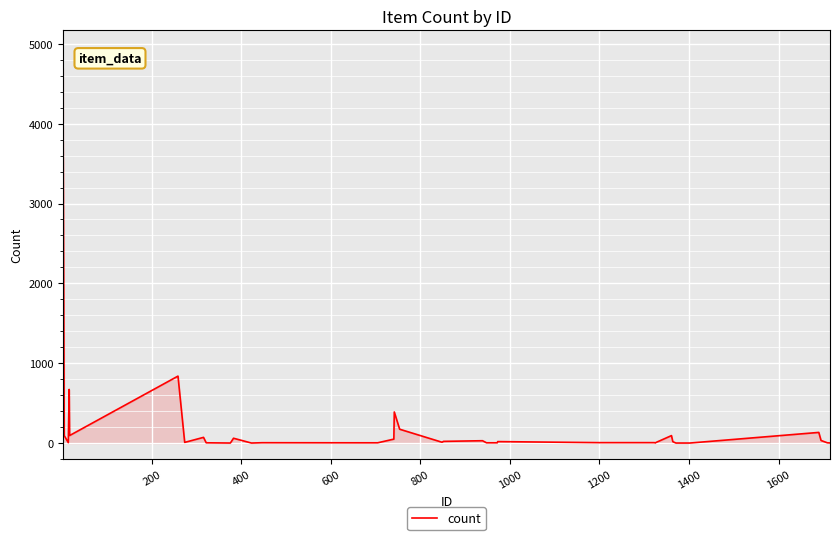

Does the chart display data point markers on the line(s)?

No